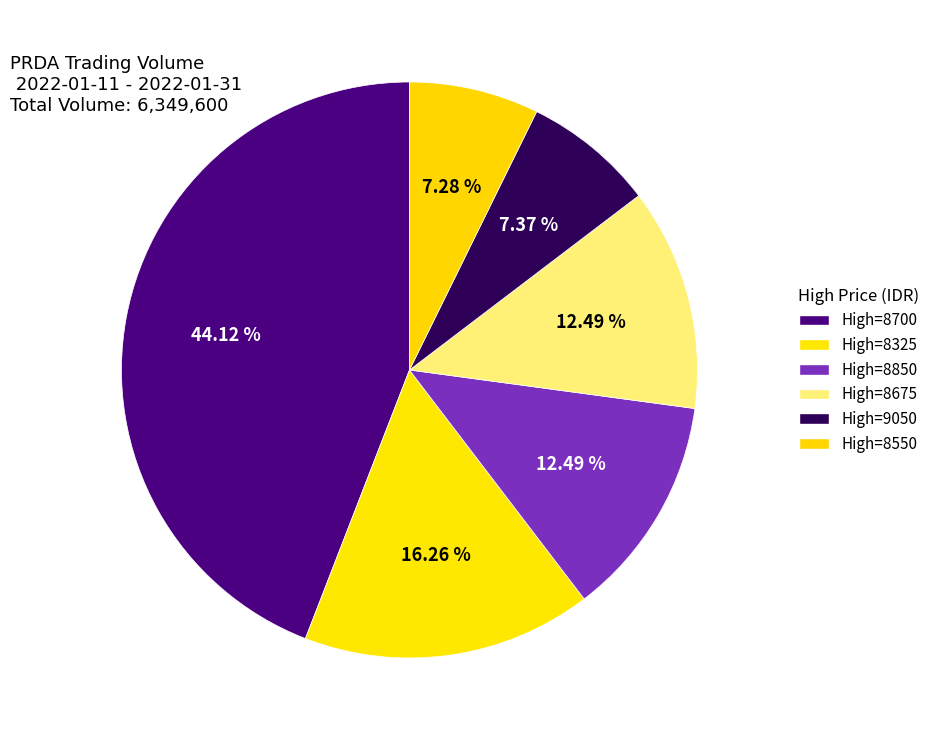

Count the number of slices in the pie.

6